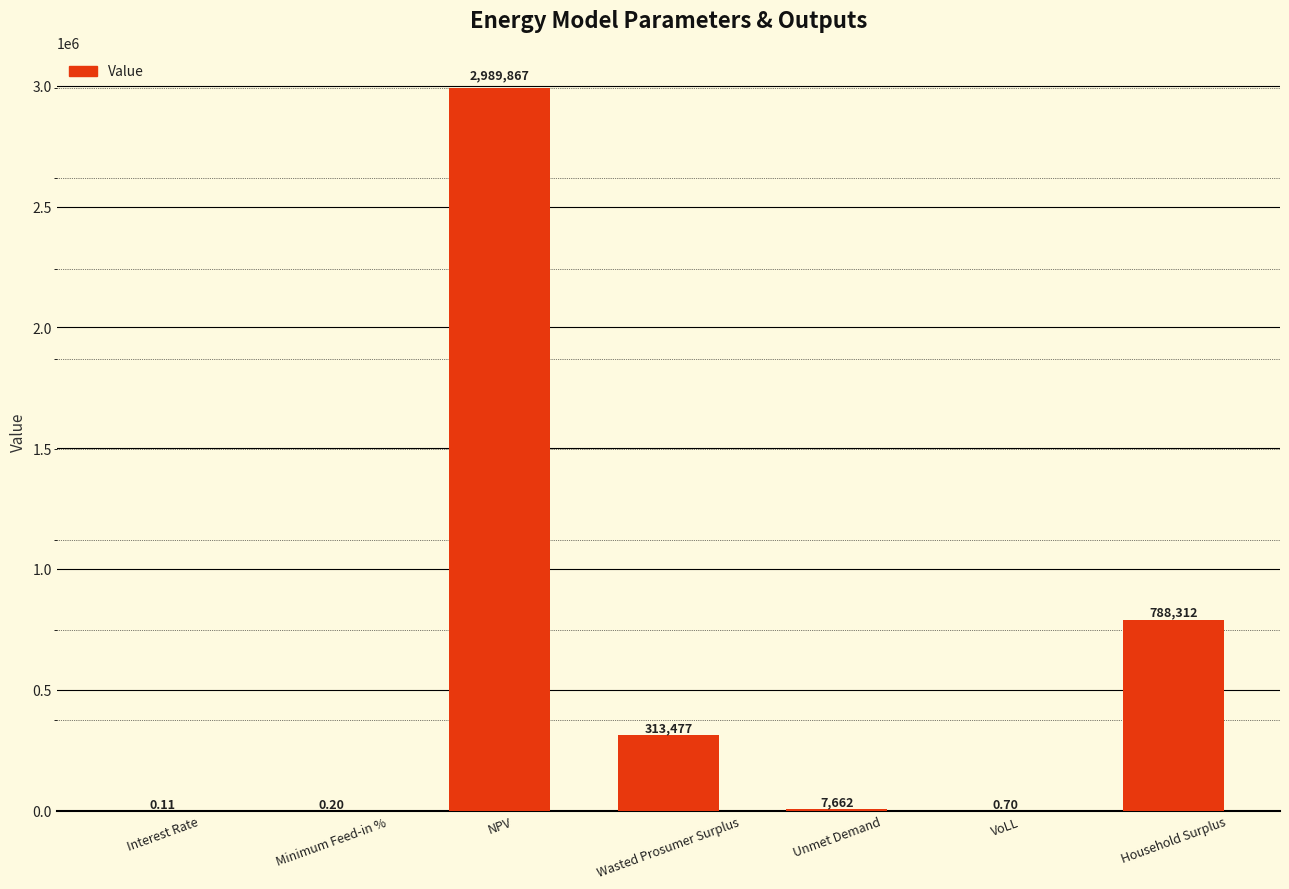

Count the number of values greater than 7661.

4